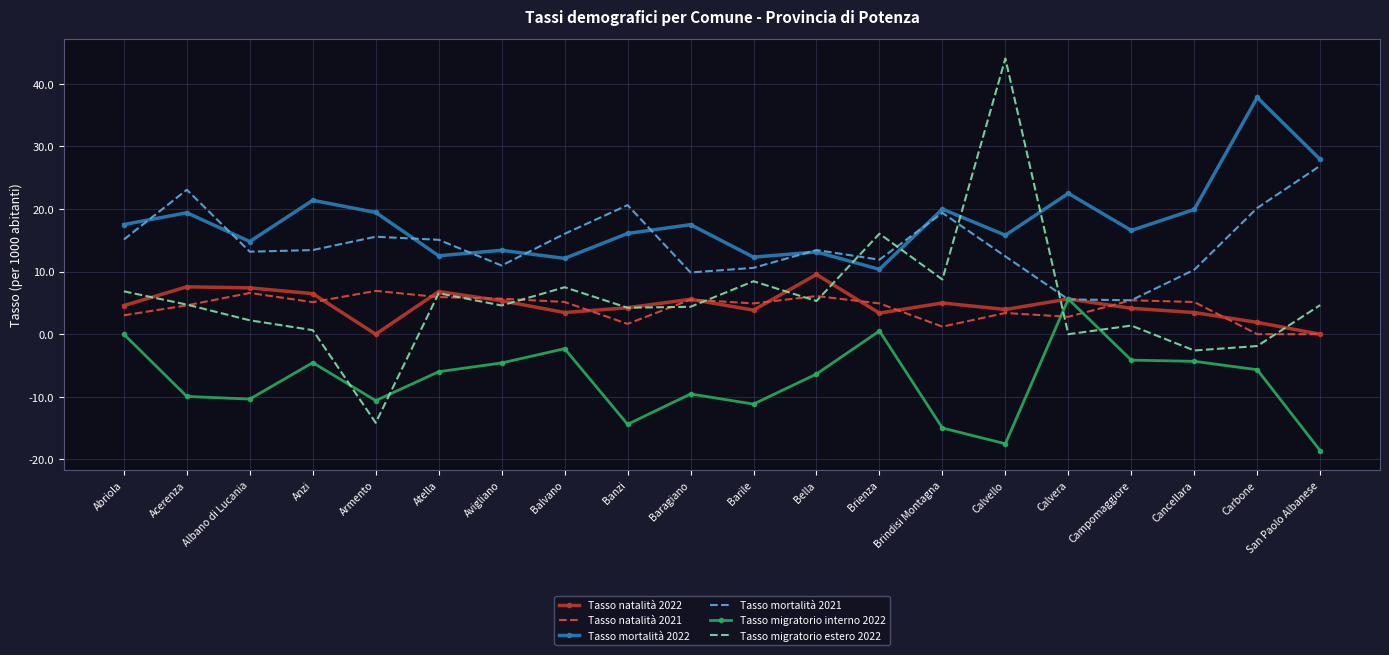

True or false: Tasso natalità 2021 has a value of 2.8 at Calvera.

True